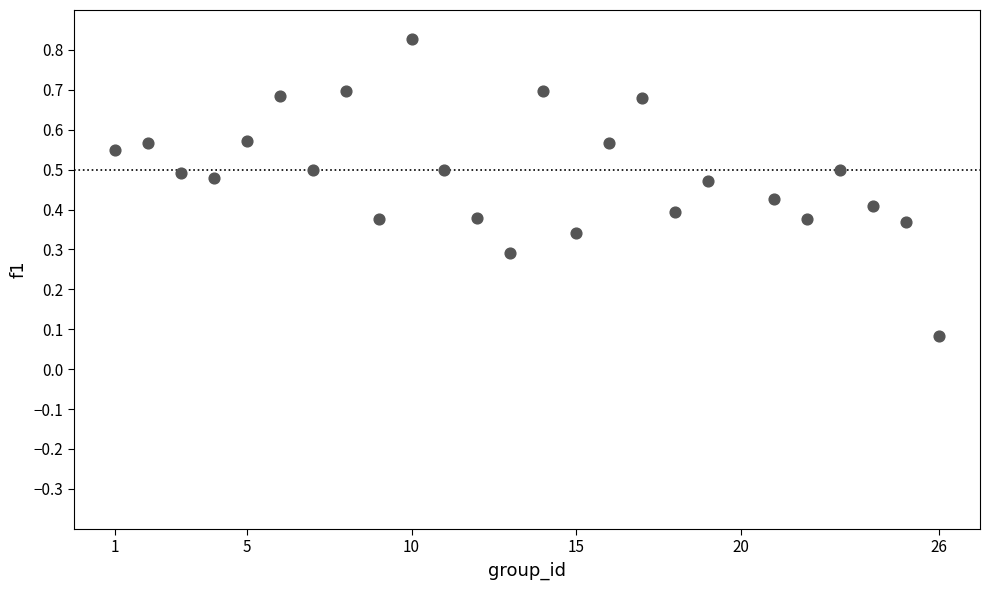

How many points are shown in the scatter plot?

25